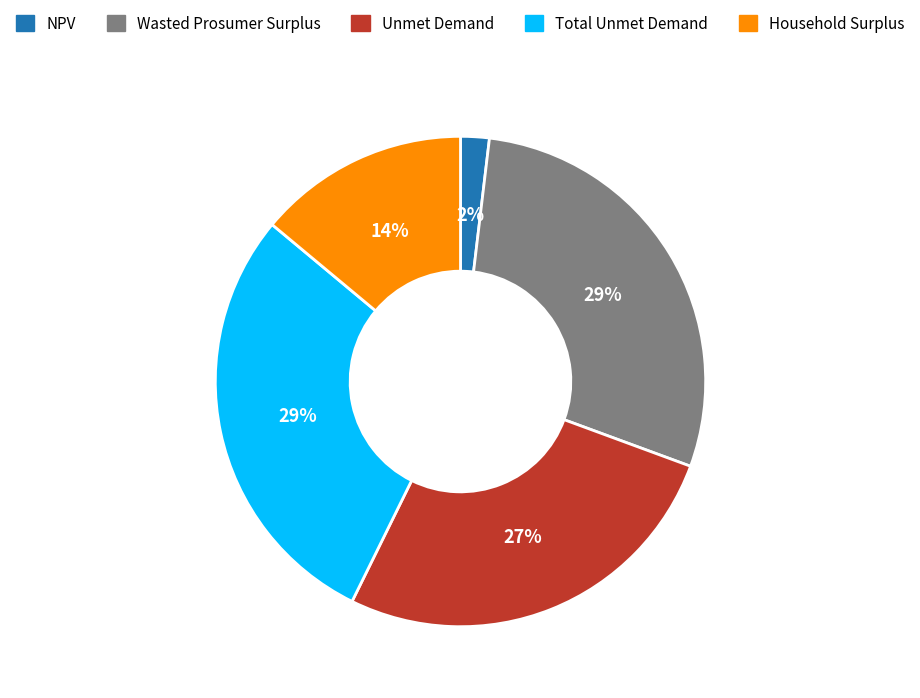

Which has a higher value, NPV or Unmet Demand?

Unmet Demand